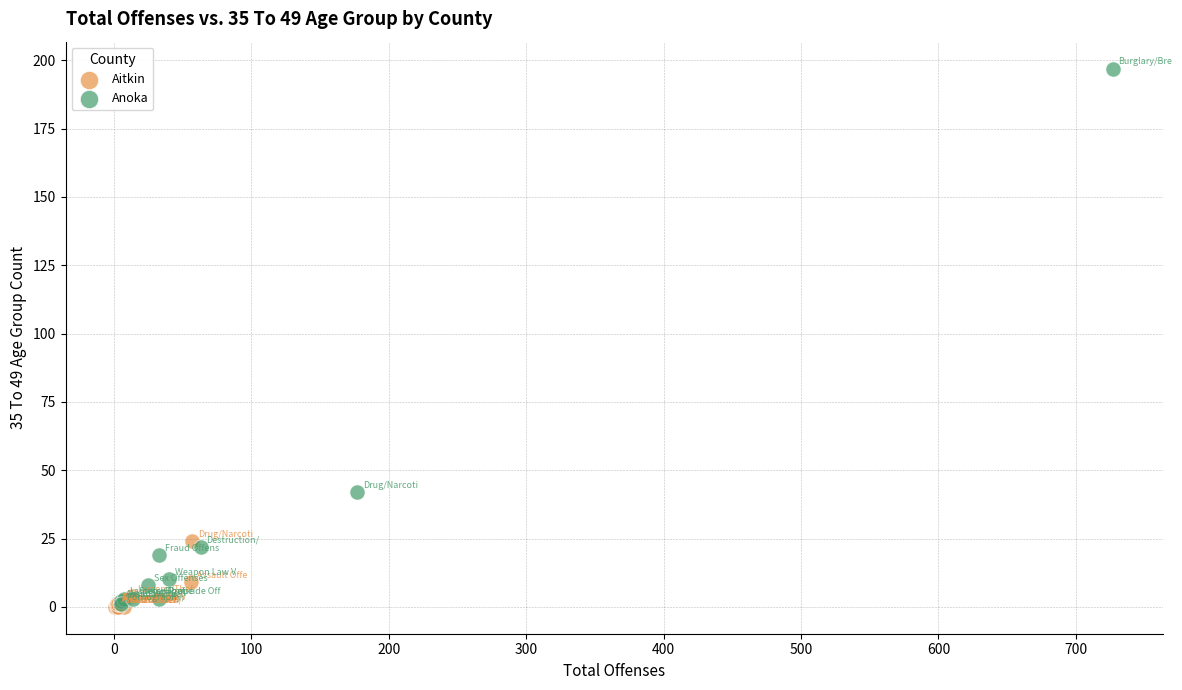

Which series has the largest Y range (max minus min)?

Anoka